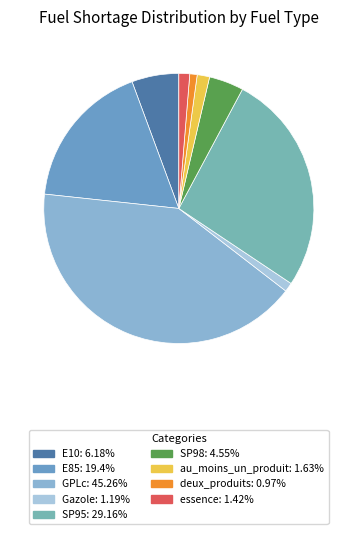

What portion of the pie excludes Gazole?

98.9%